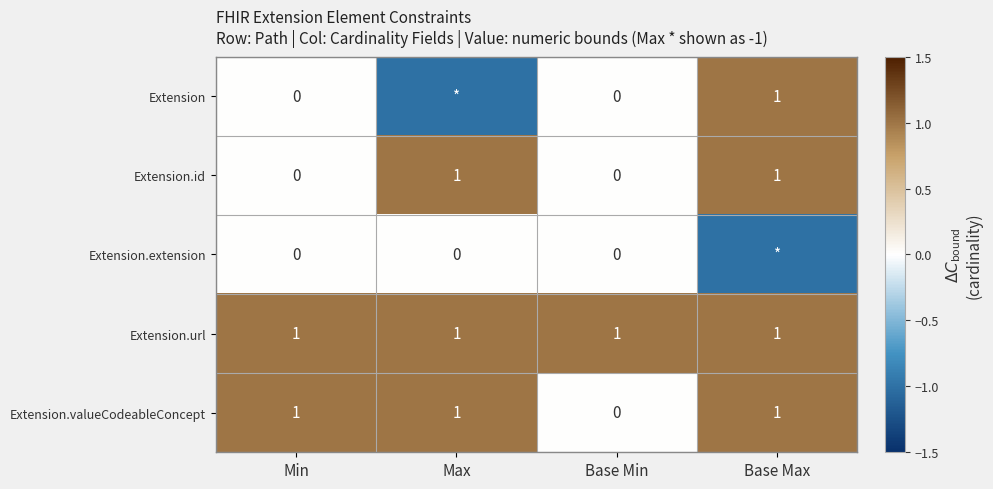

Which series changed the most between Min and Base Min?

Extension.valueCodeableConcept